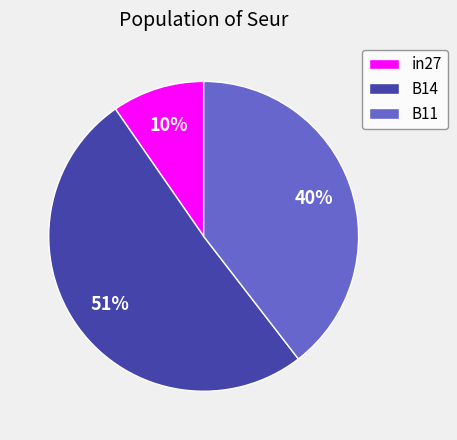

Between B11 and B14, which is larger?

B14